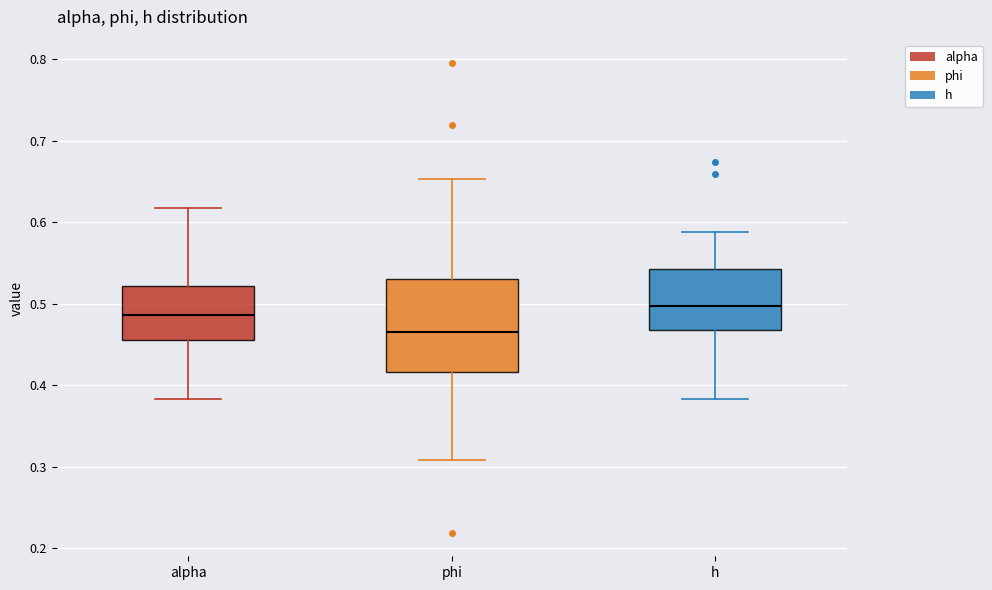

Reading left to right, transcribe this box plot: for each box, give where its median line is, the range the box spans, and where its two whiskers end, as read against the y-axis. The values are not printed on the chart, so give them approximately, as read against the axis.

alpha: median 0.49, box 0.46 to 0.52, whiskers 0.38 to 0.62
phi: median 0.47, box 0.42 to 0.53, whiskers 0.31 to 0.65
h: median 0.50, box 0.47 to 0.54, whiskers 0.38 to 0.59